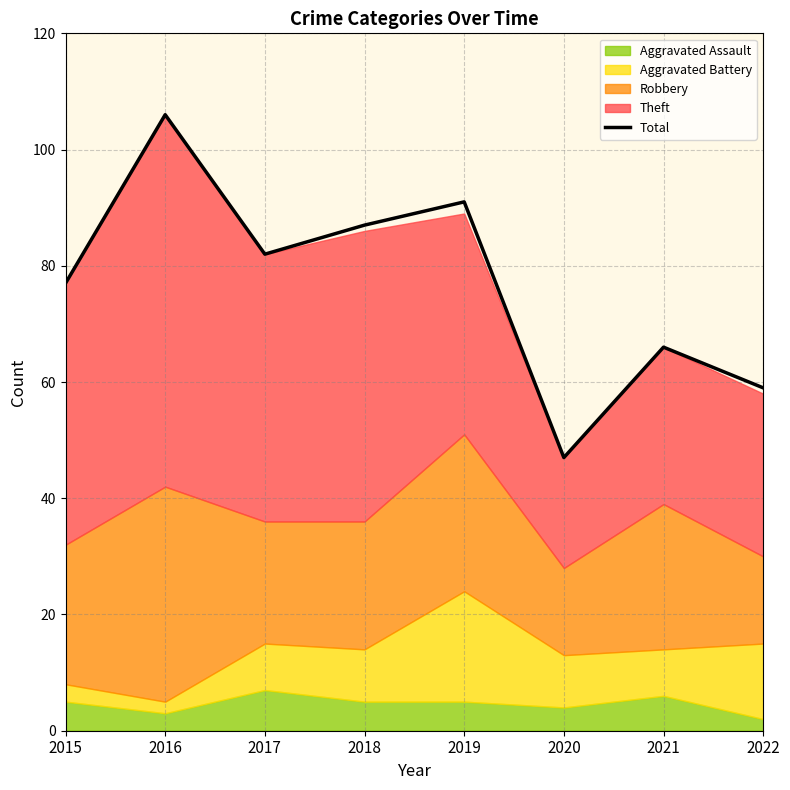

At which category does the chart reach its peak across all series?

2016